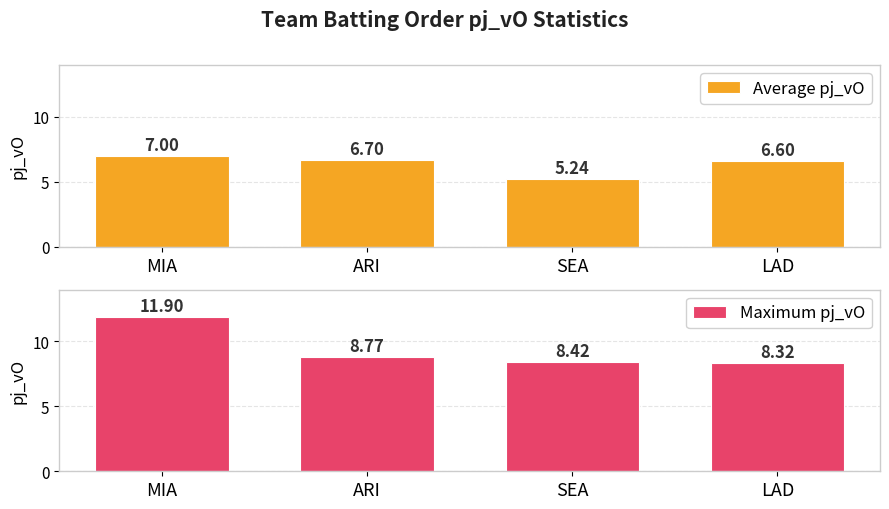

How many values in the Average pj_vO series are below 6?

1